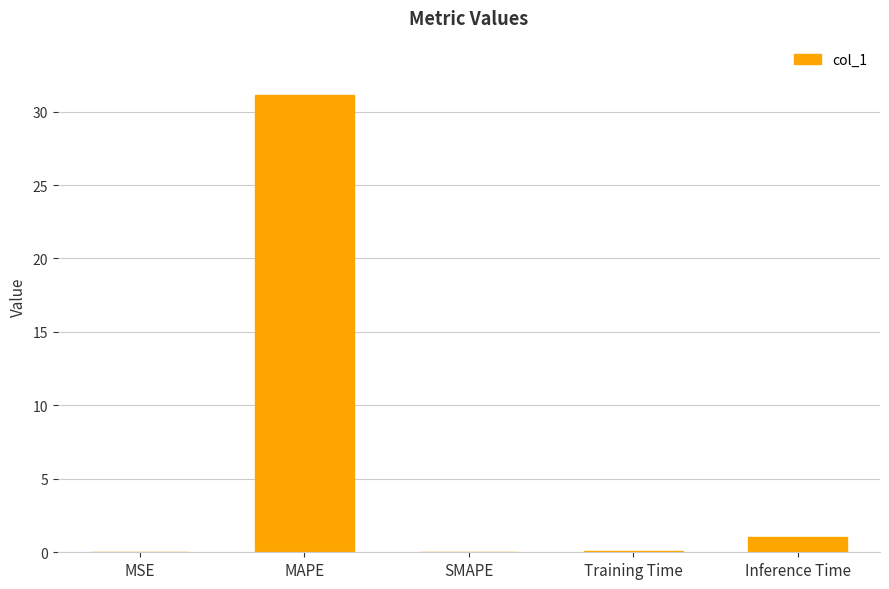

Count the number of data series in this chart.

1